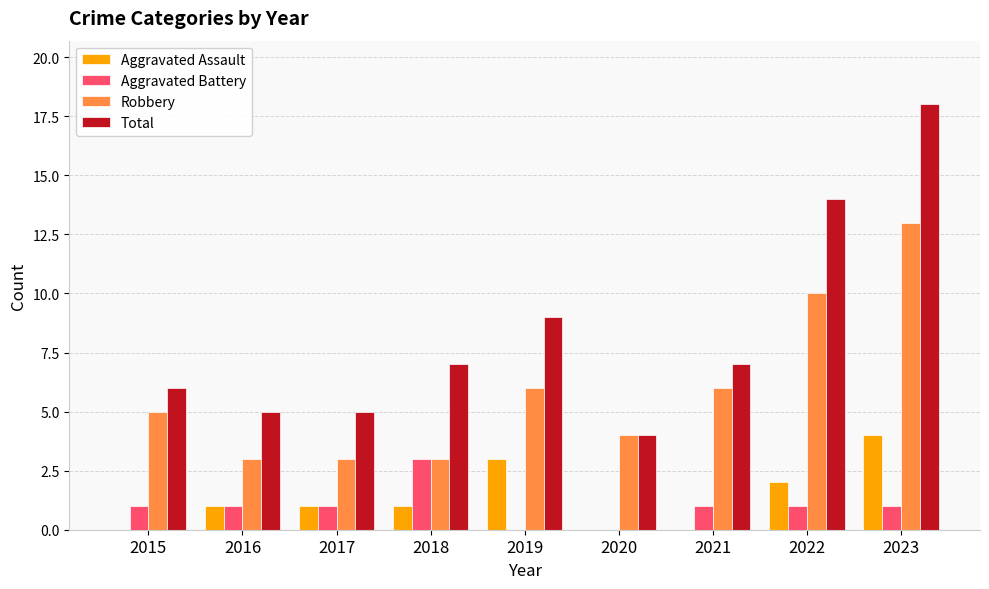

What is the sum of all Total values?

75